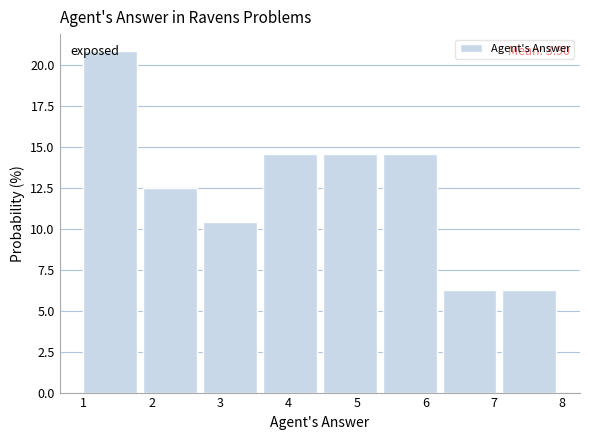

Over which range of the x-axis is the bar tallest?

1.0 to 1.9